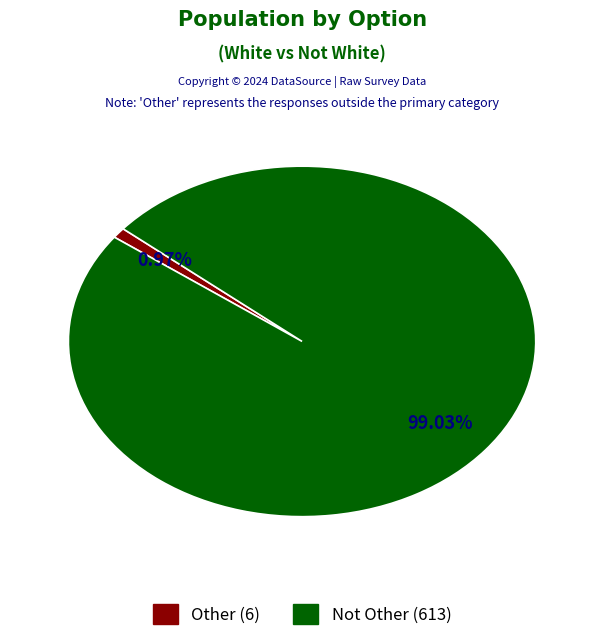

To the nearest percent, what is the difference between the Not Other and Other slice percentages?

98%